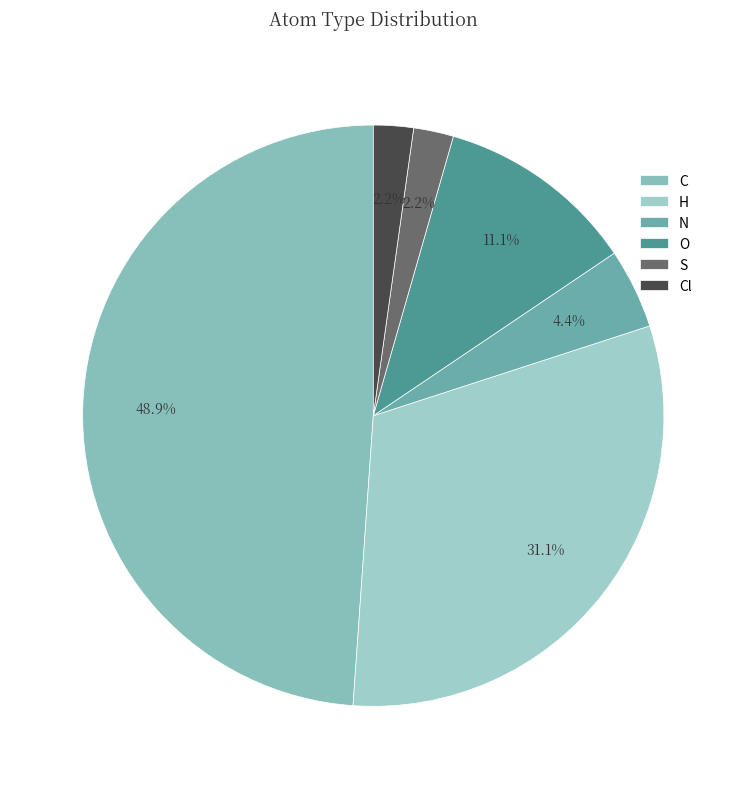

To the nearest percent, what percentage of the pie is S?

2%